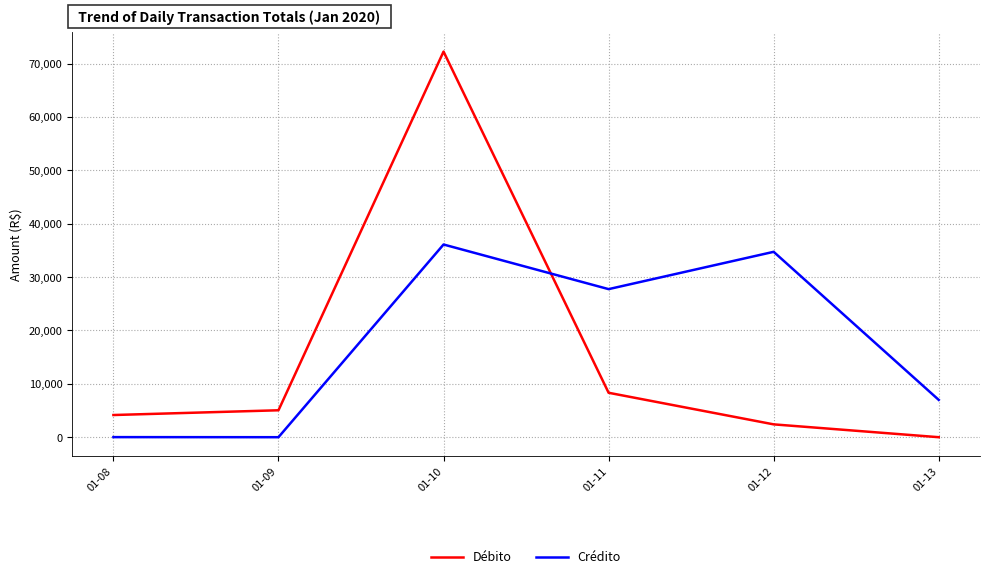

Which series has the widest spread of values?

Débito